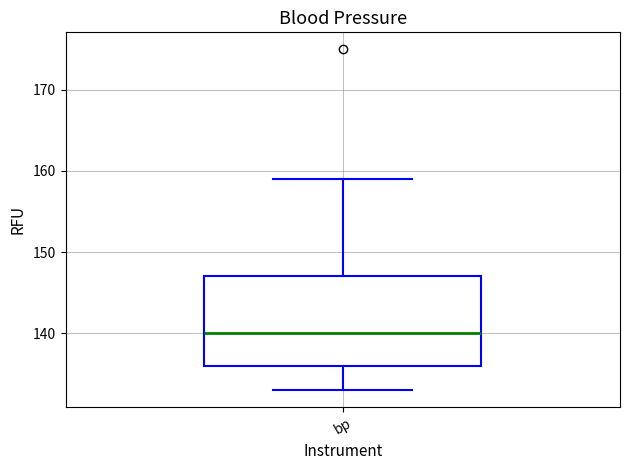

Read this box plot against the y-axis: the position of the median line, the range covered by the box, and the ends of both whiskers. The values are not printed on the chart, so give them approximately, as read against the axis.

median 140, box 136 to 147, whiskers 133 to 159